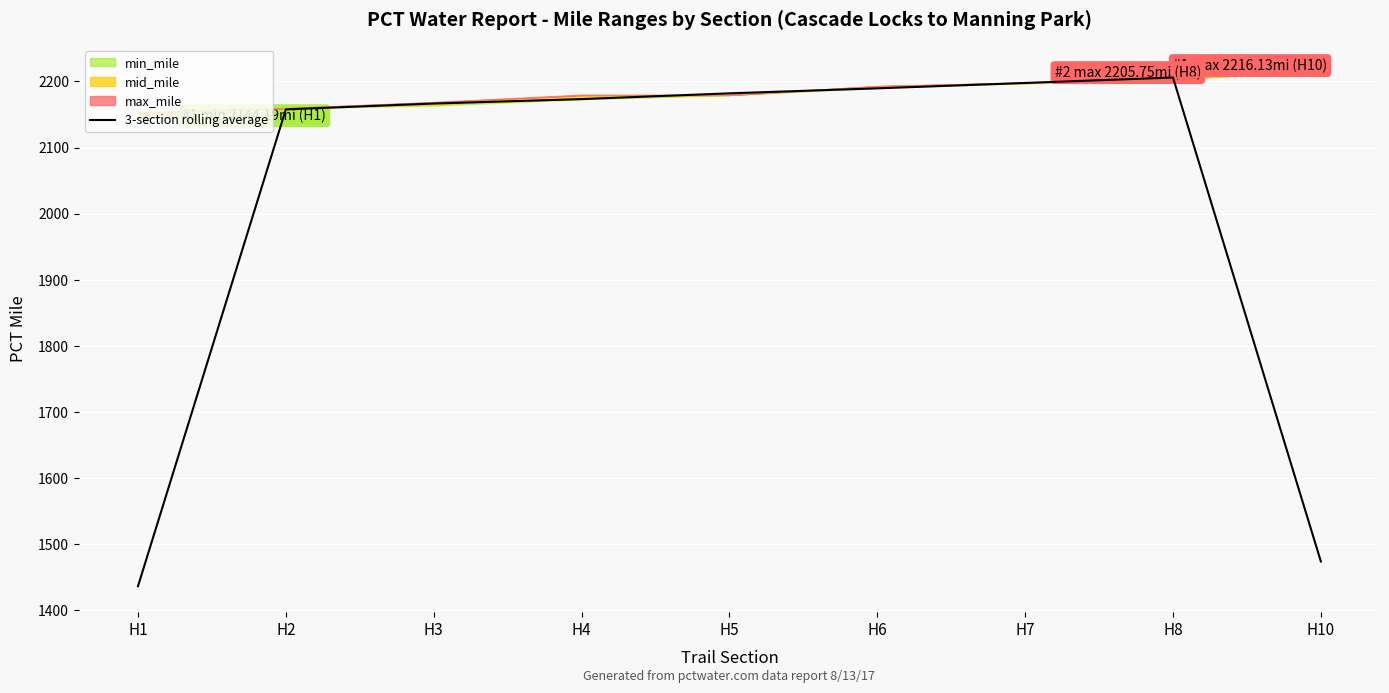

True or false: the data has more than 0 interior local peaks.

True